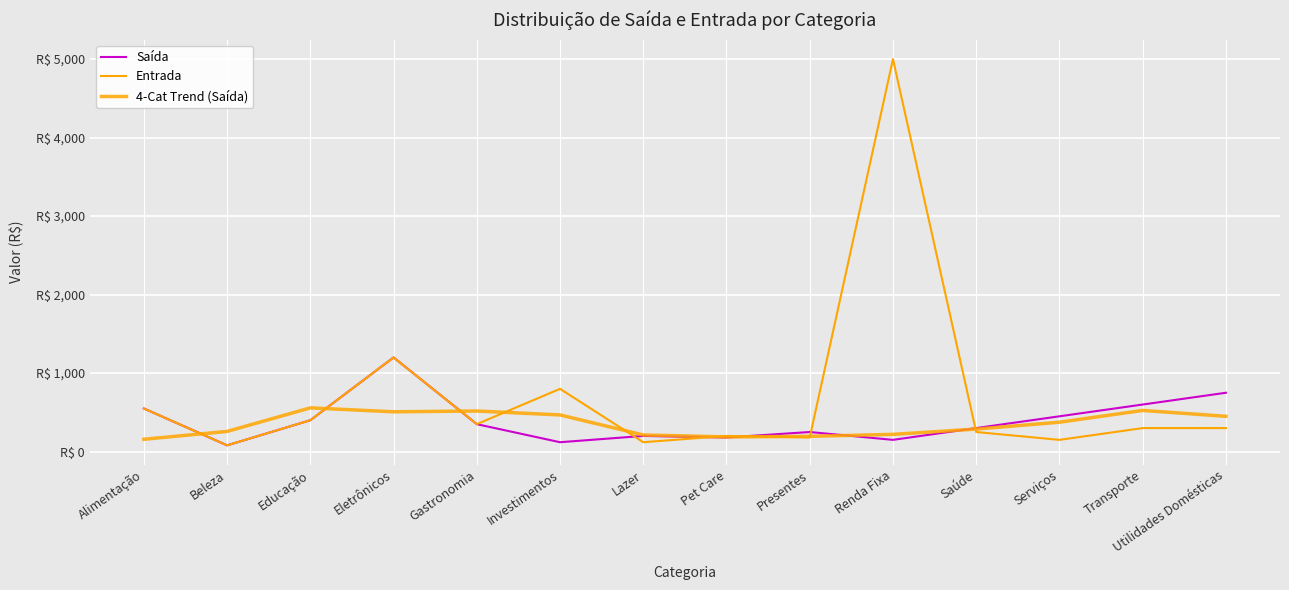

Reading left to right, what are all the values shown in this chart?

Saída: 550.0	80.0	400.0	1200.0	350.0	120.0	200.0	180.0	250.0	150.0	300.0	450.0	600.0	750.0
Entrada: 550.0	80.0	400.0	1200.0	350.0	800.0	120.0	200.0	180.0	5000.0	250.0	150.0	300.0	300.0
4-Cat Trend (Saída): 157.5	257.5	557.5	507.5	517.5	467.5	212.5	187.5	195.0	220.0	287.5	375.0	525.0	450.0